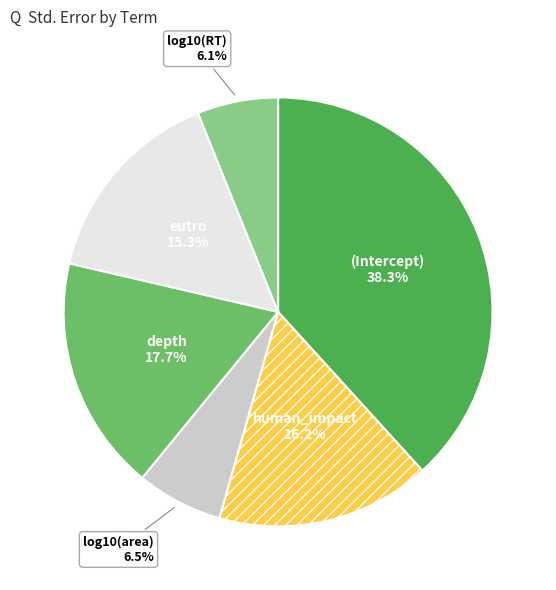

How many slices are in this pie chart?

6